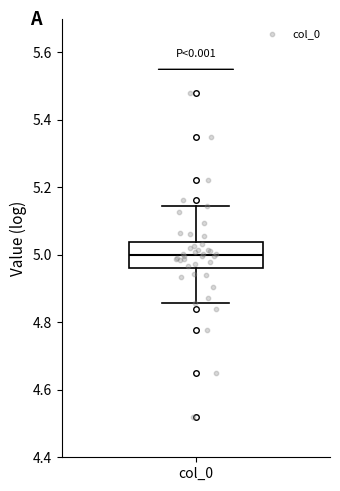

Transcribe this box plot: give where the median line is, the range the box spans, and where the two whiskers end, as read against the y-axis. The values are not printed on the chart, so give them approximately, as read against the axis.

median 5.00, box 4.96 to 5.04, whiskers 4.86 to 5.14